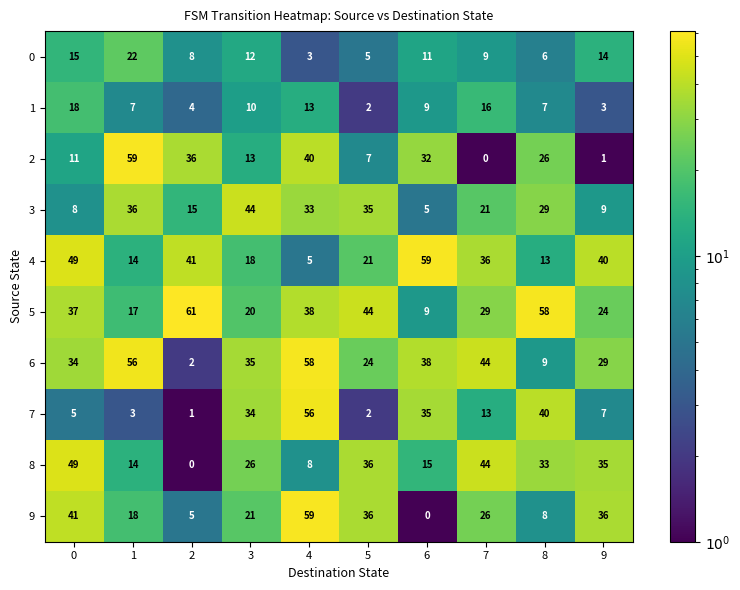

At which category is the sum across all series the highest?

4